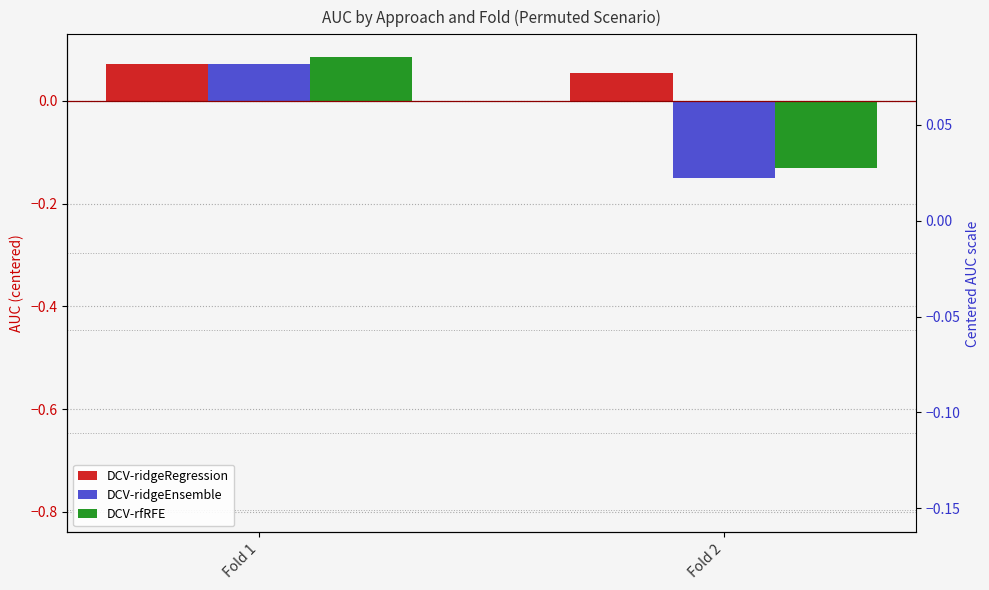

What is the difference between the maximum and minimum values in the DCV-ridgeEnsemble series?

0.2